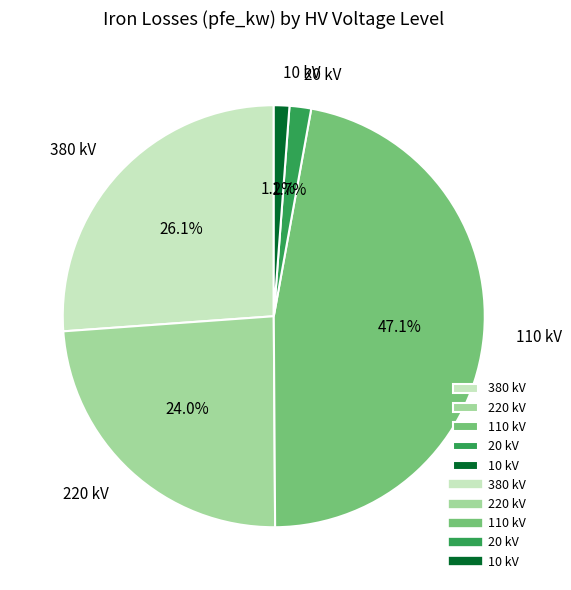

To the nearest percent, what is the difference between the largest and smallest slice percentages?

46%